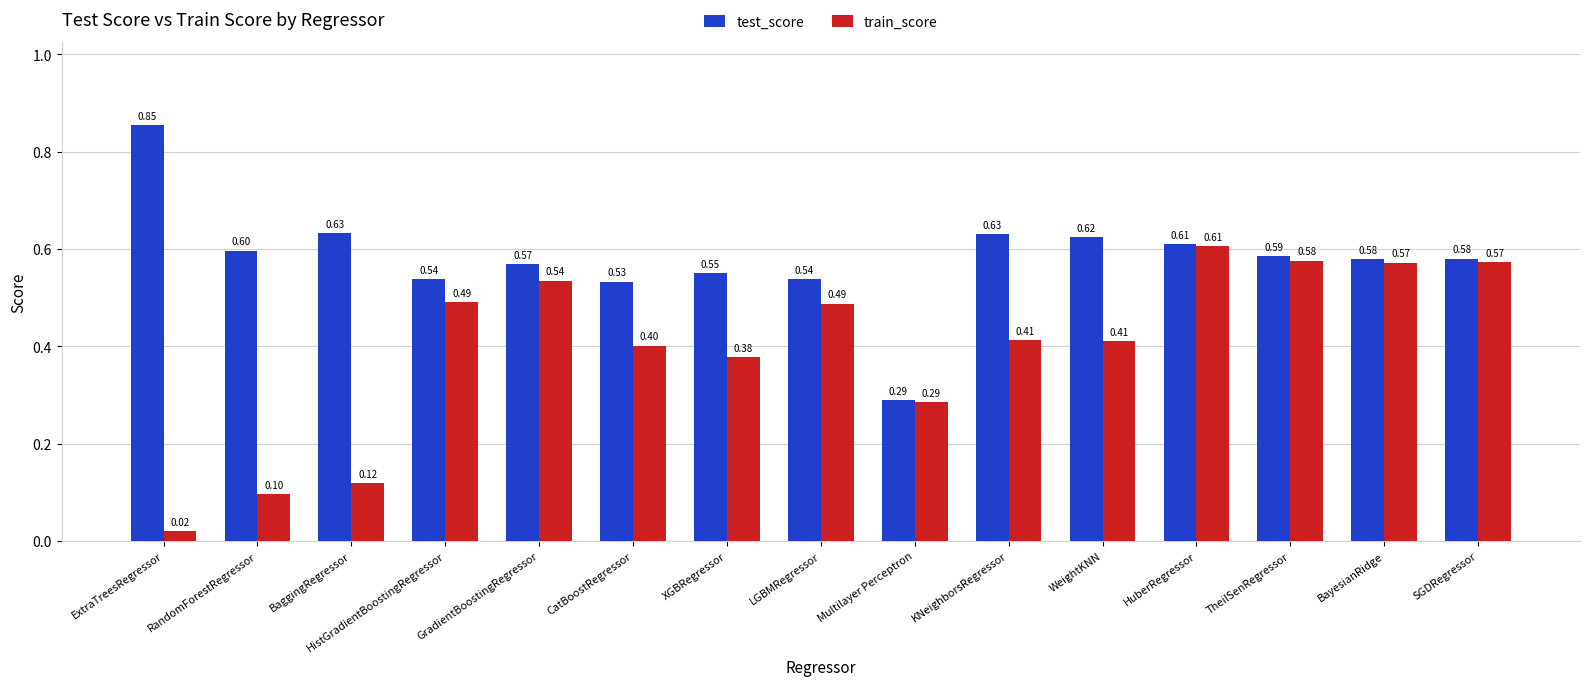

At which label does test_score reach its peak?

ExtraTreesRegressor